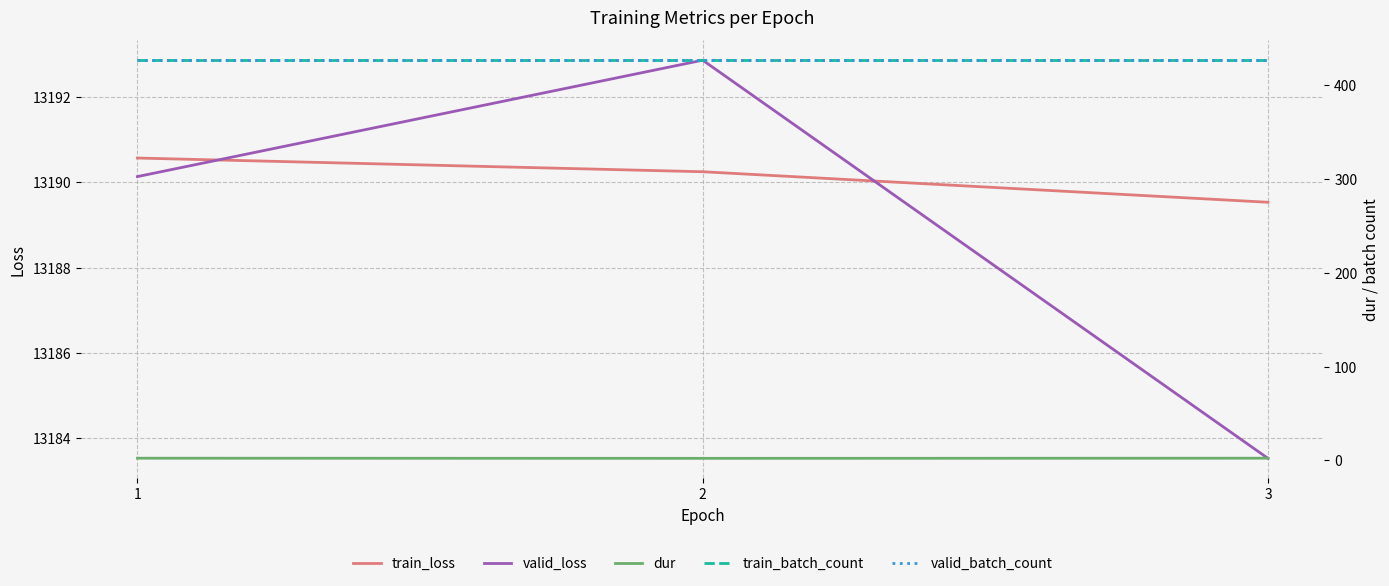

What are all the series names shown in the legend?

train_loss, valid_loss, dur, train_batch_count, valid_batch_count